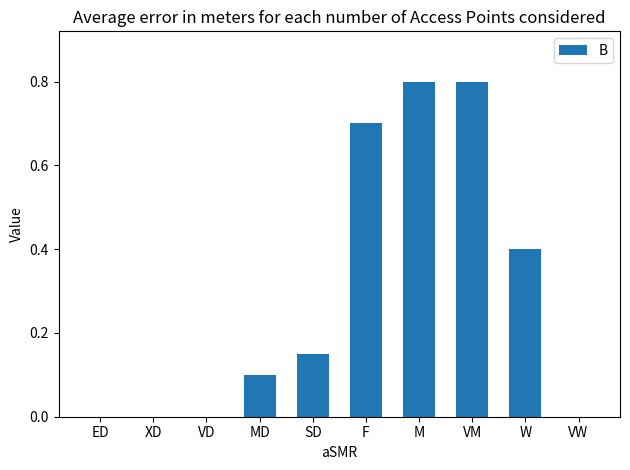

What is the sum of all values?

3.0